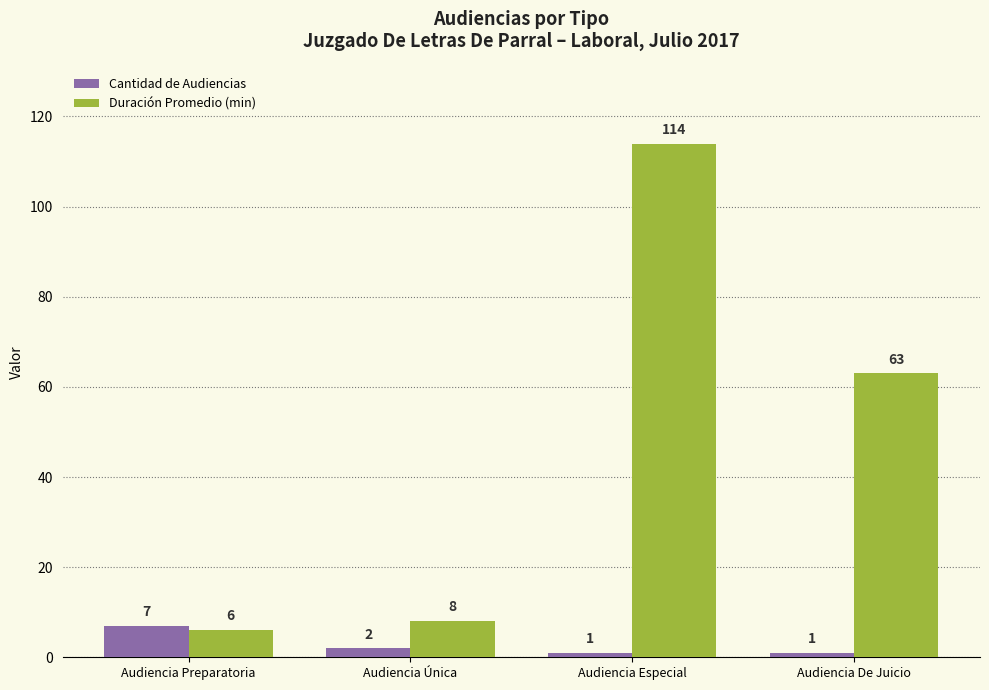

Are the bars horizontal?

No